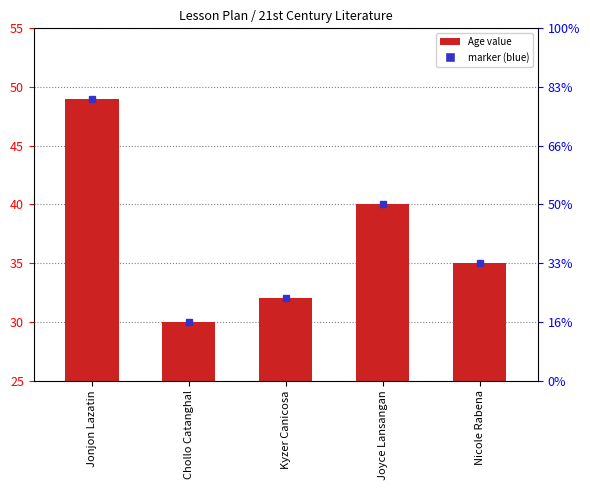

What is the smallest value displayed?

30